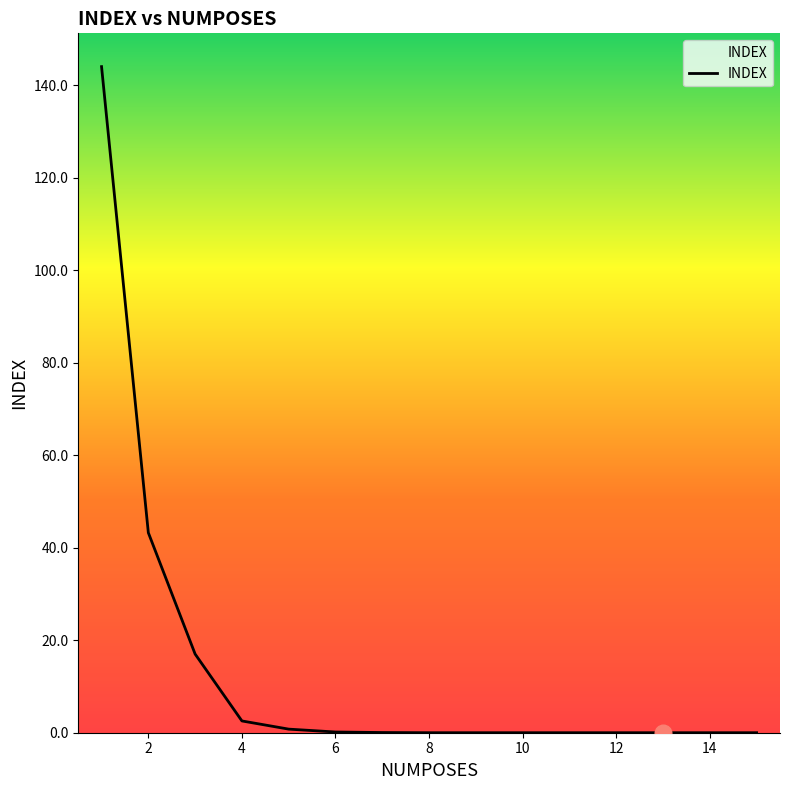

What is the difference between the maximum and minimum values?

144.0